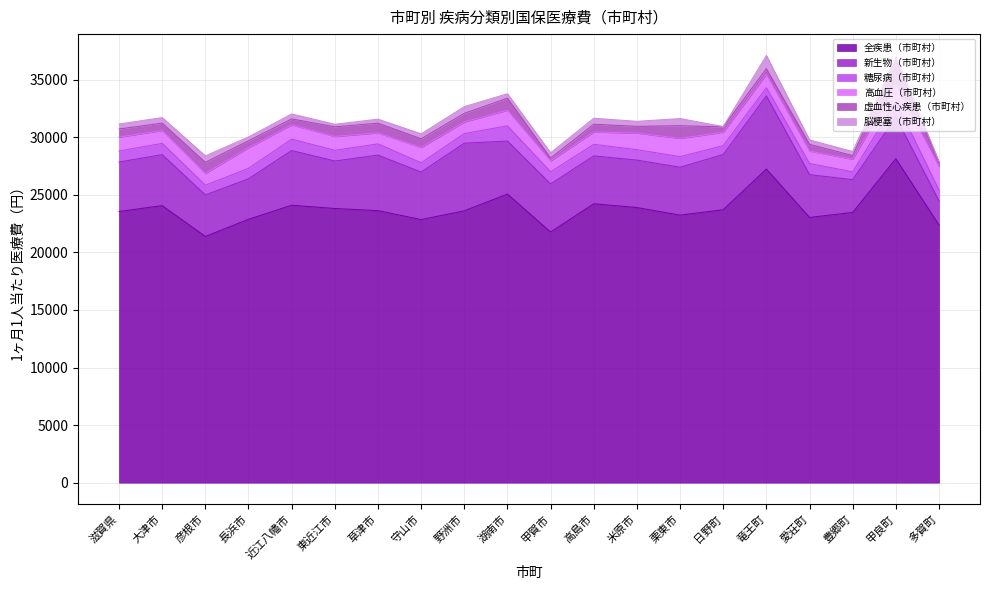

Is it true that 糖尿病（市町村） equals 1383 at 野洲市?

False